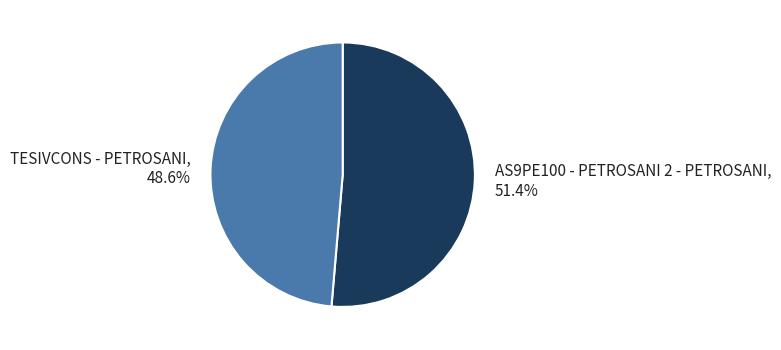

Which category has the smallest portion of the pie?

TESIVCONS - PETROSANI